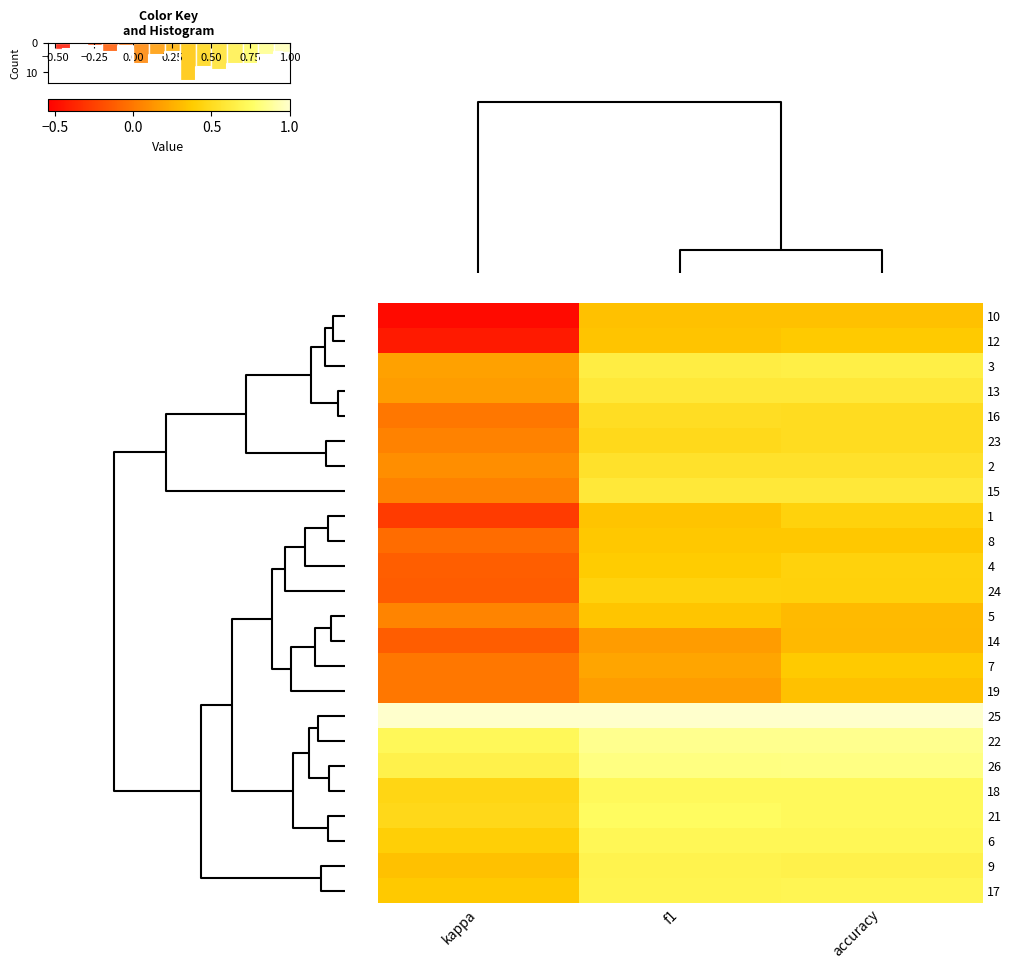

What is the difference between the maximum and minimum values in the 1 series?

0.7